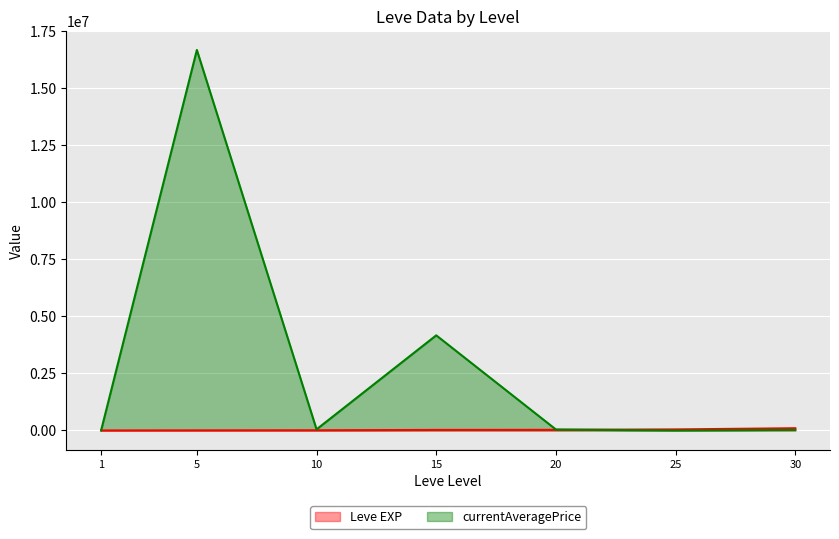

Which series ends up on top after the final intersection of currentAveragePrice and Leve EXP?

Leve EXP